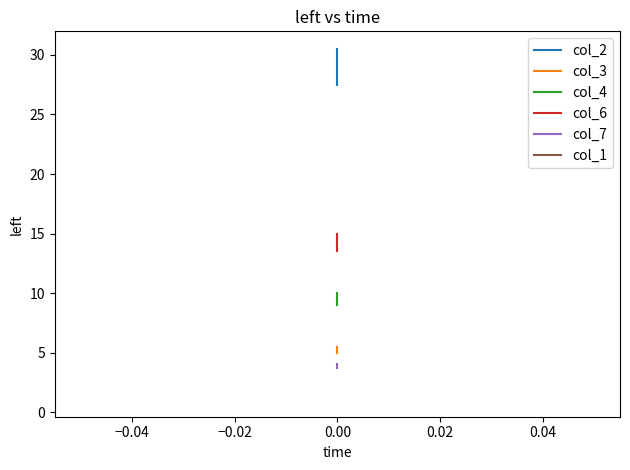

What is the sum of all col_4 values?

29.0